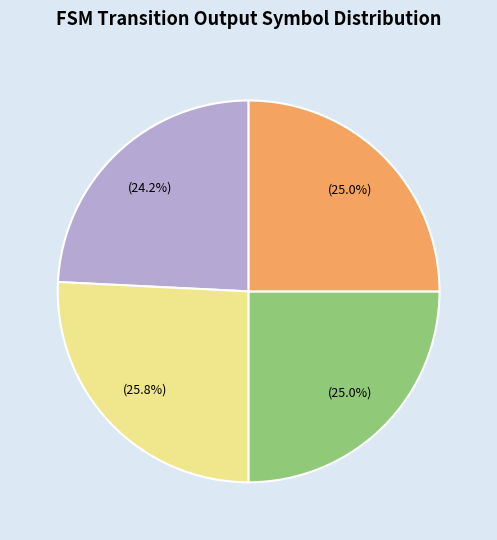

Is there any slice that represents more than half of the pie?

No